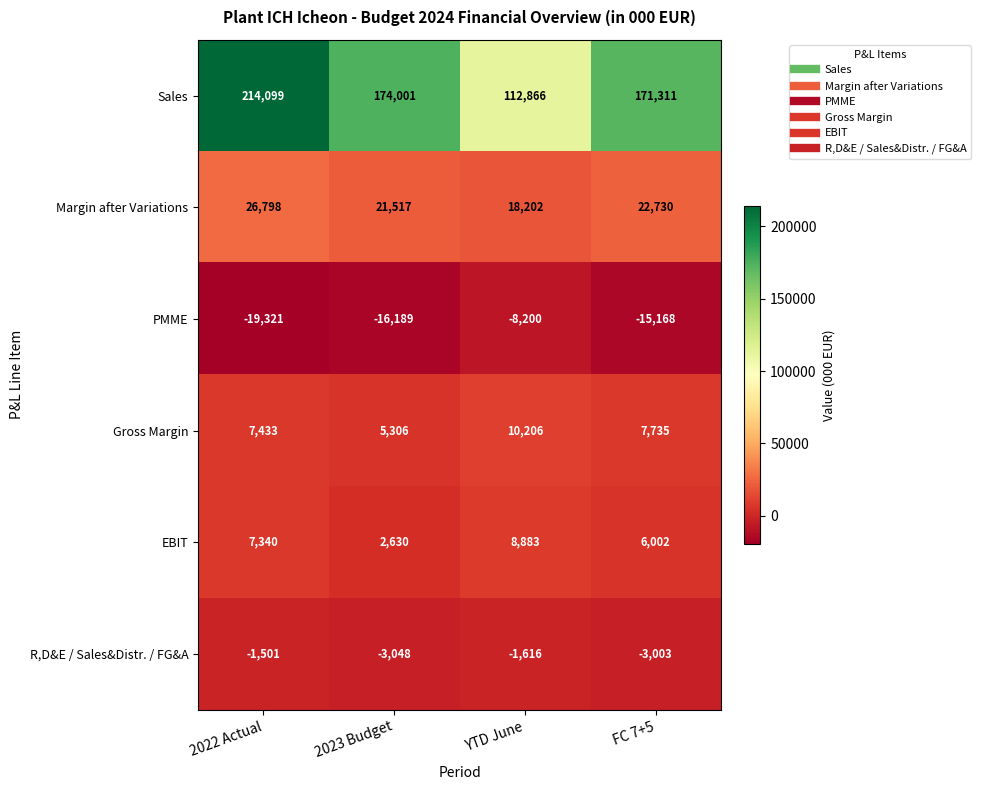

Which category has the highest value in the PMME series?

YTD June